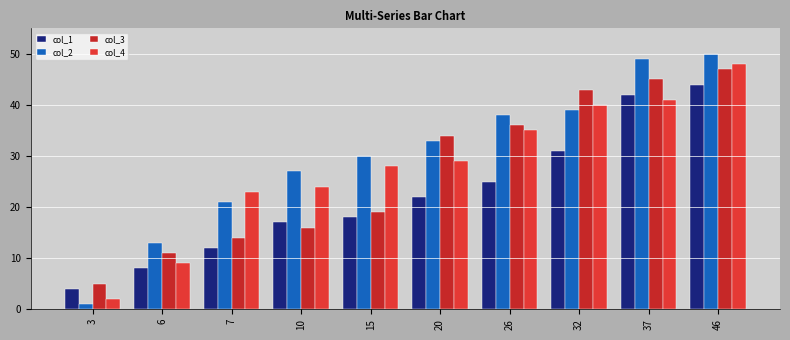

Between 7 and 26, which series saw the biggest shift?

col_3